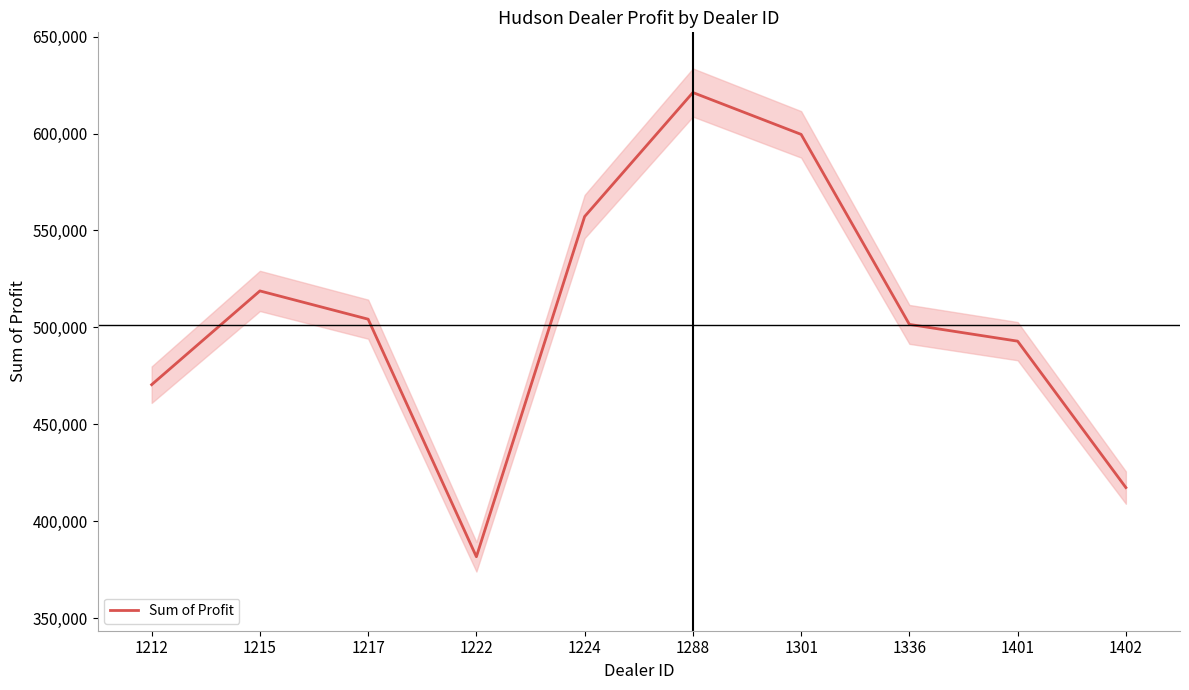

The value at 1222 is 677040.3. True or false?

False